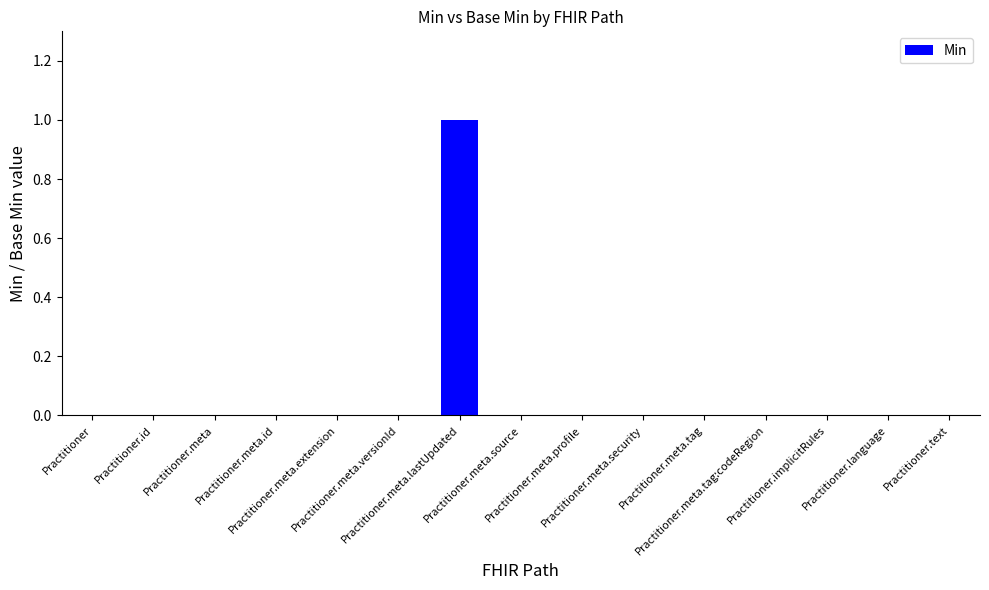

How many distinct data groups are displayed?

1